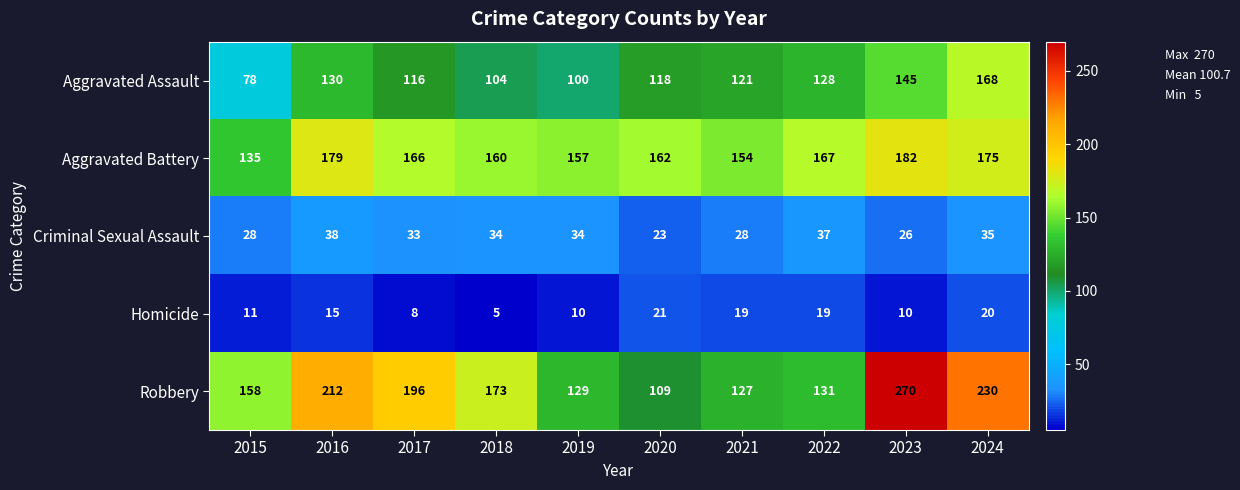

What is the difference between the highest and lowest values at 2016?

197